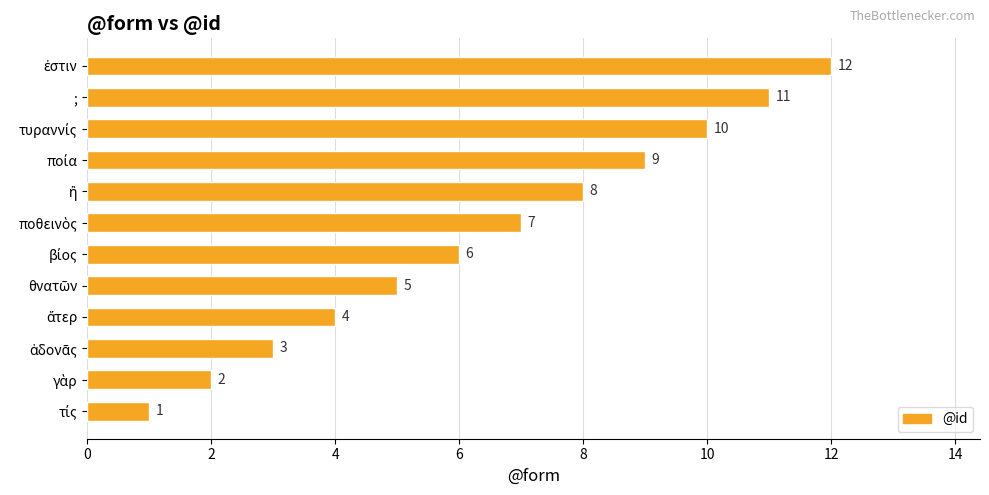

How many data points are less than 7?

6